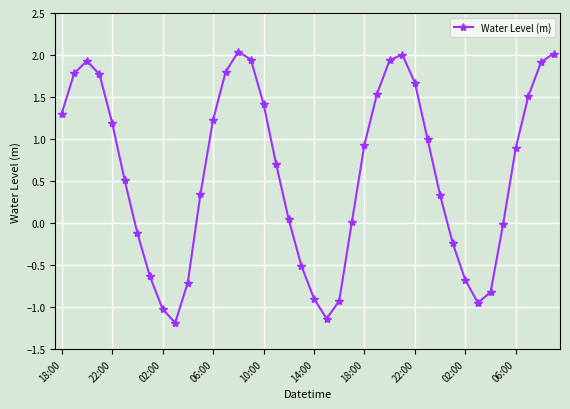

What is the minimum value shown in the chart?

-1.2